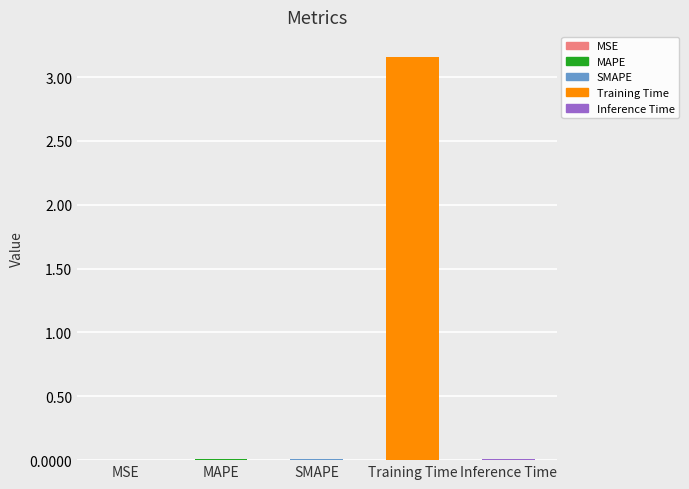

What is the difference between the values at Training Time and MSE?

3.2